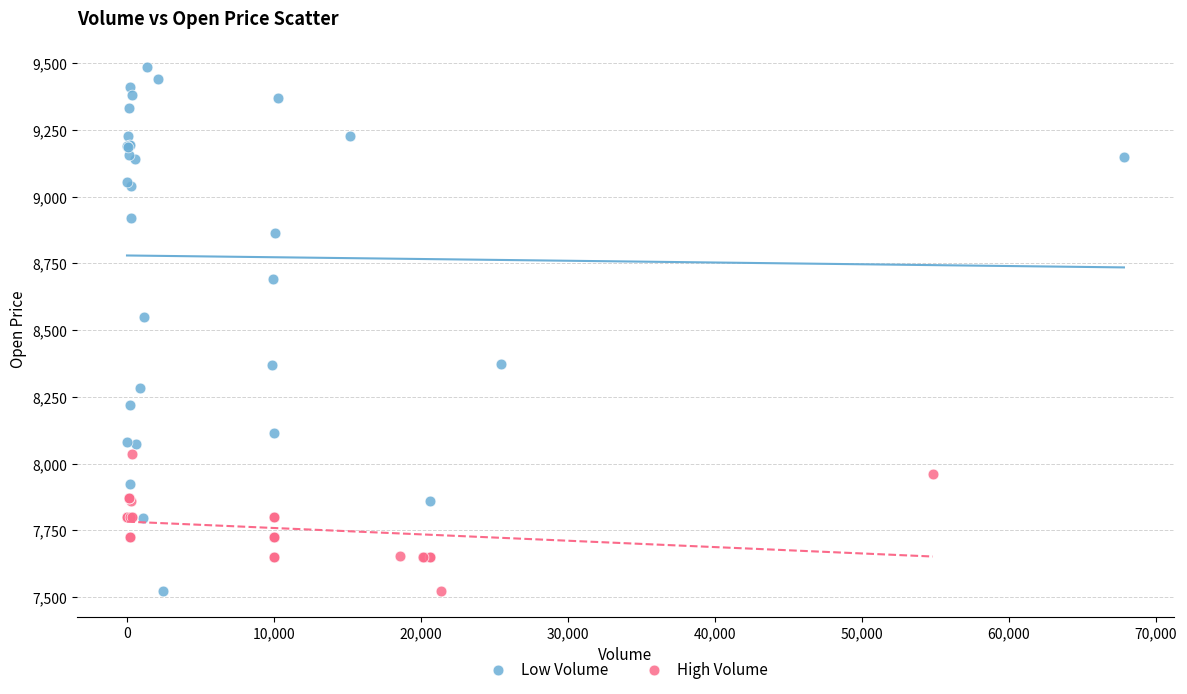

Which series has the widest spread of Y values?

Low Volume